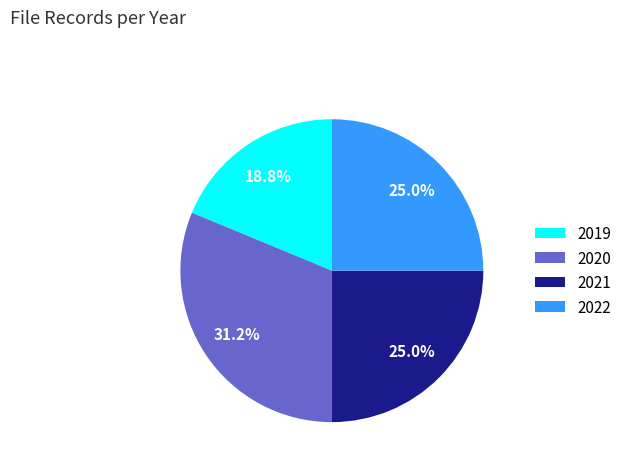

Does 2021 represent more than half of the total?

No